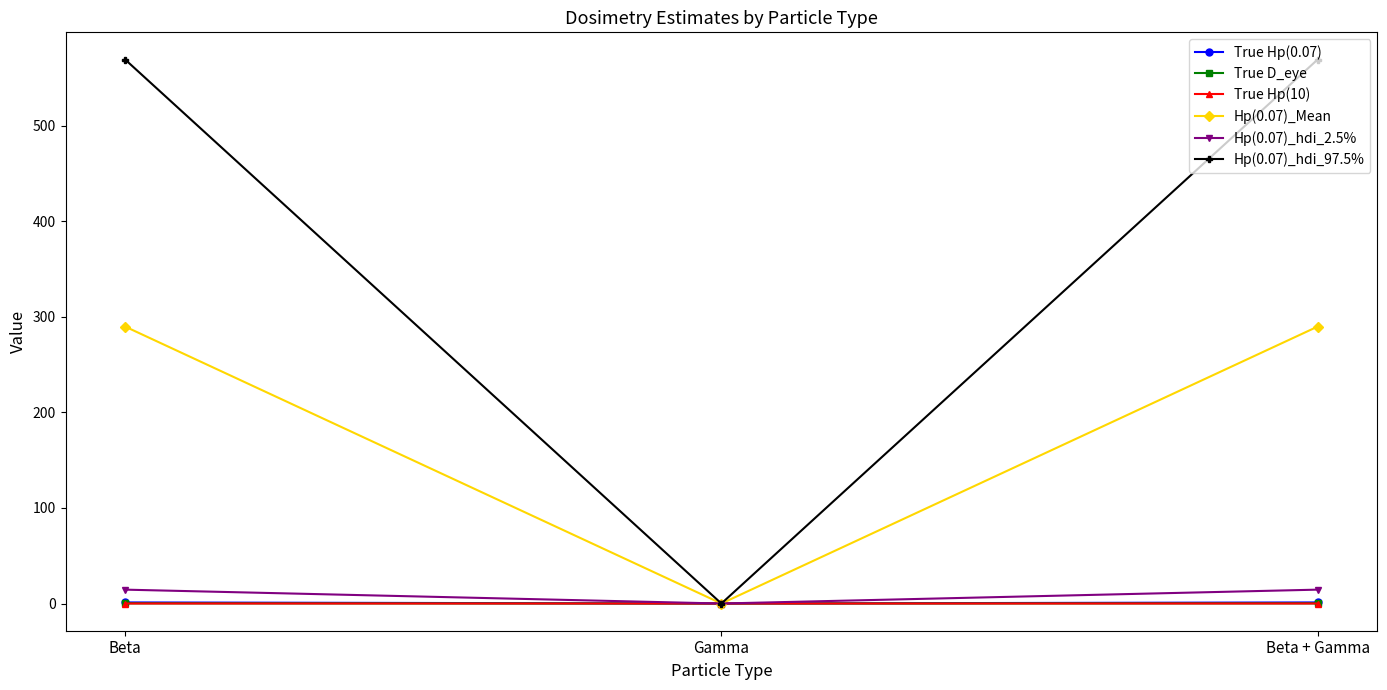

Count the number of categories in the chart.

3